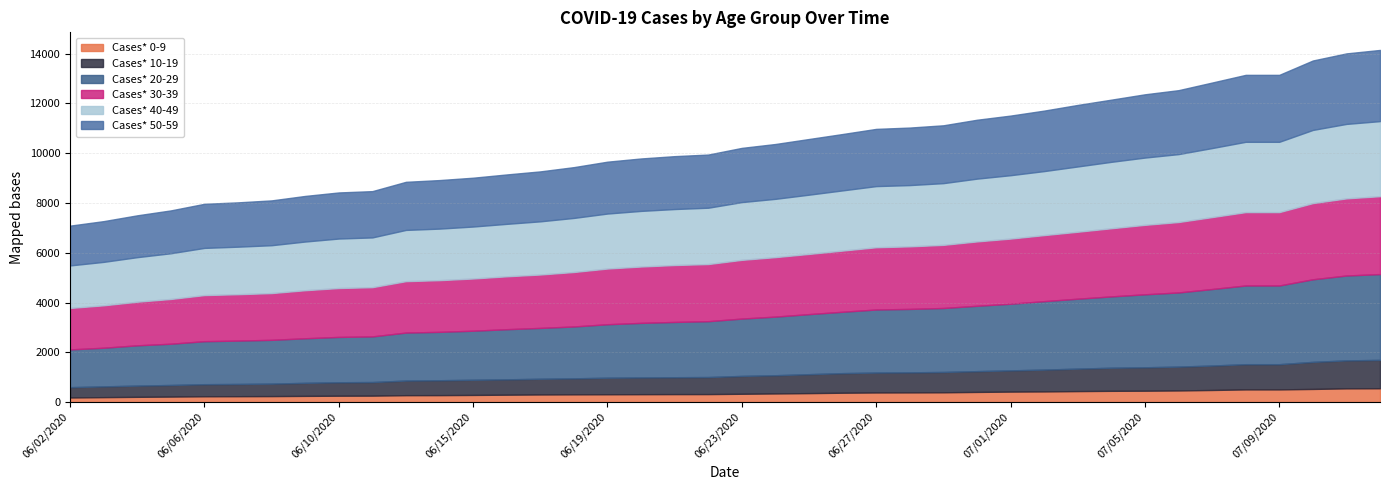

What is the sum of all Cases* 40-49 values?

92916